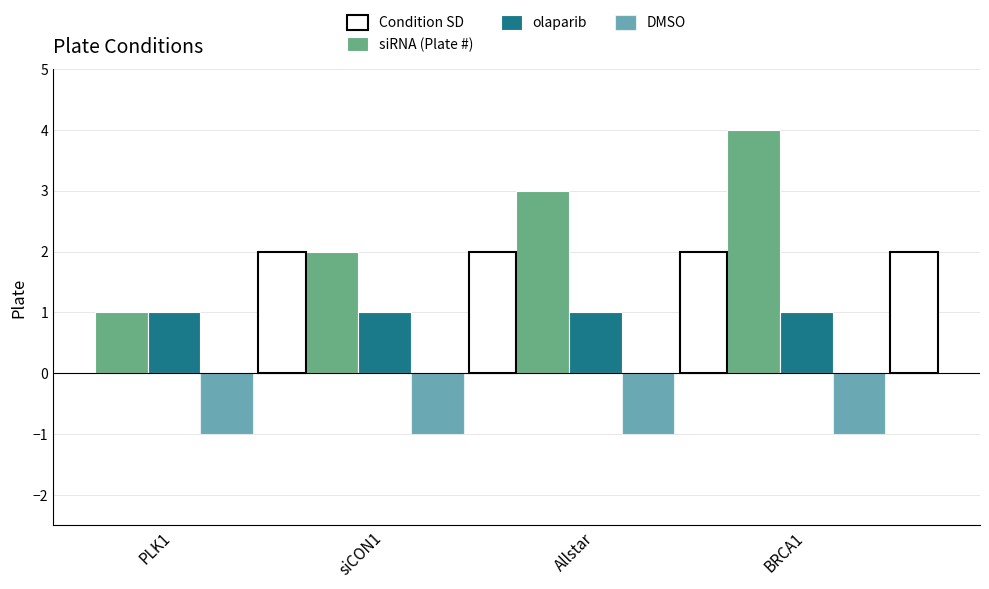

How many series are shown in this chart?

3